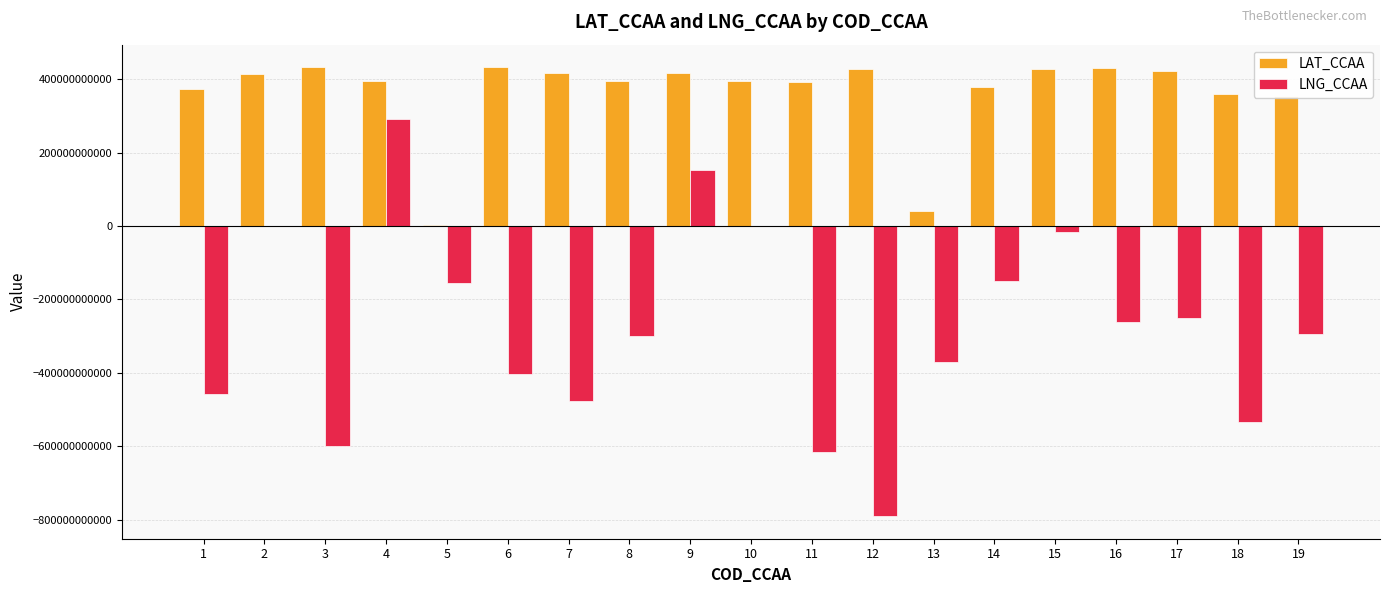

At which category is the sum across all series the highest?

4